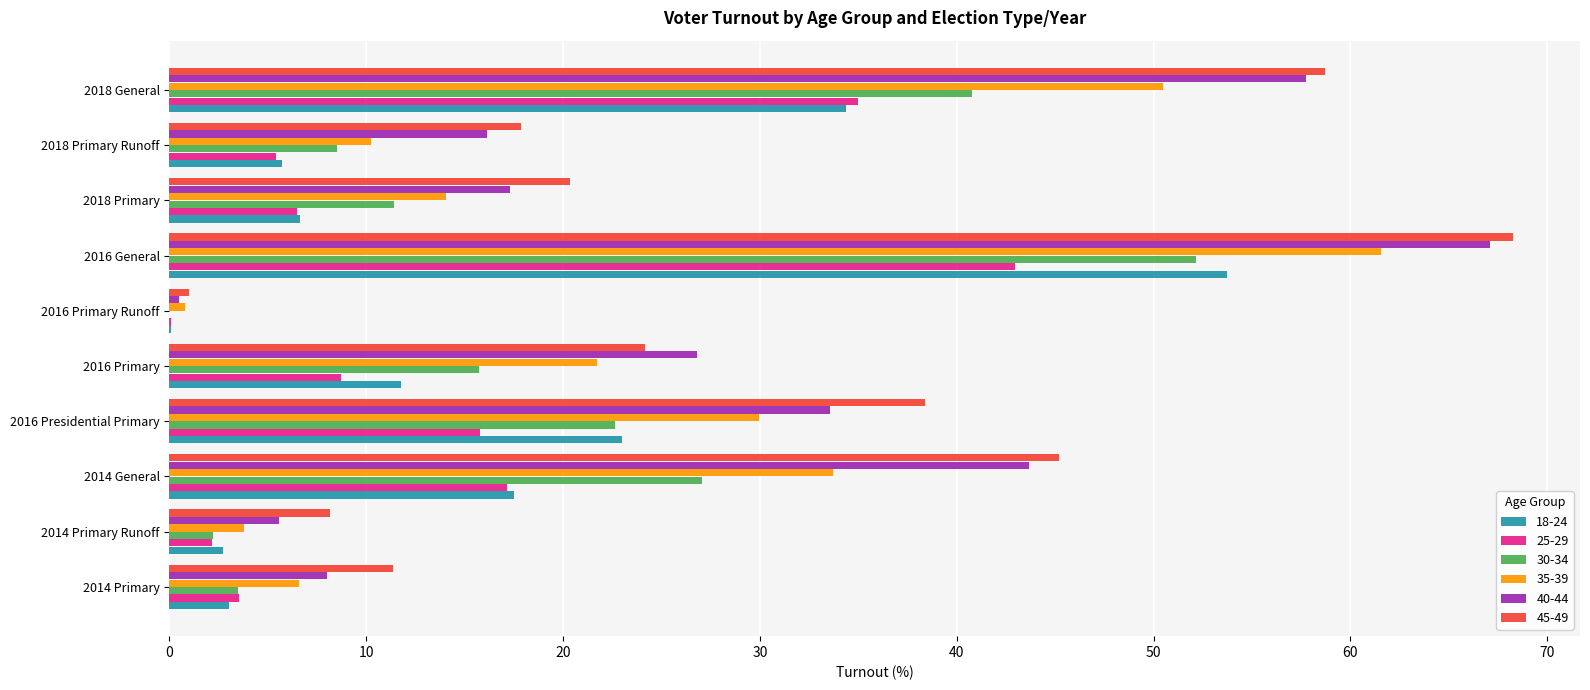

Which category has the highest value across all series?

2016 General